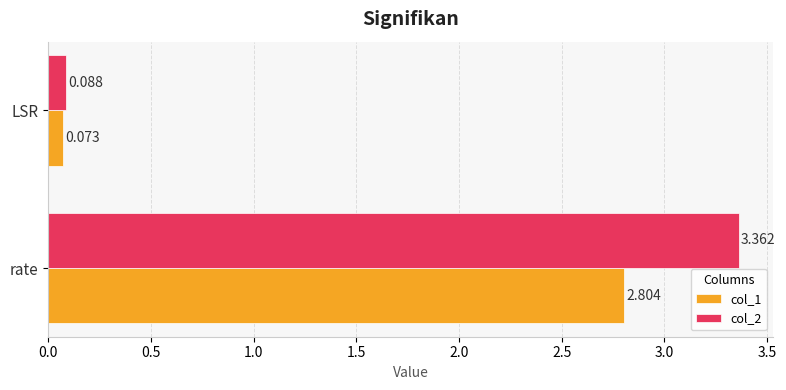

Is the value of col_2 at LSR greater than the value of col_1 at LSR?

Yes